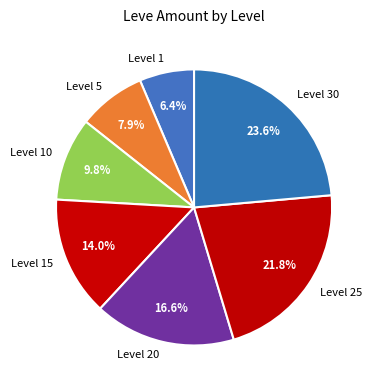

Which slice is the smallest?

Level 1